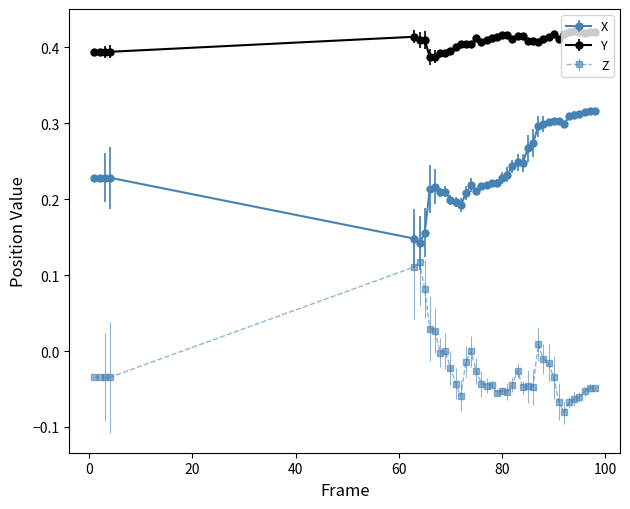

What is the sum of all Y values?

16.3